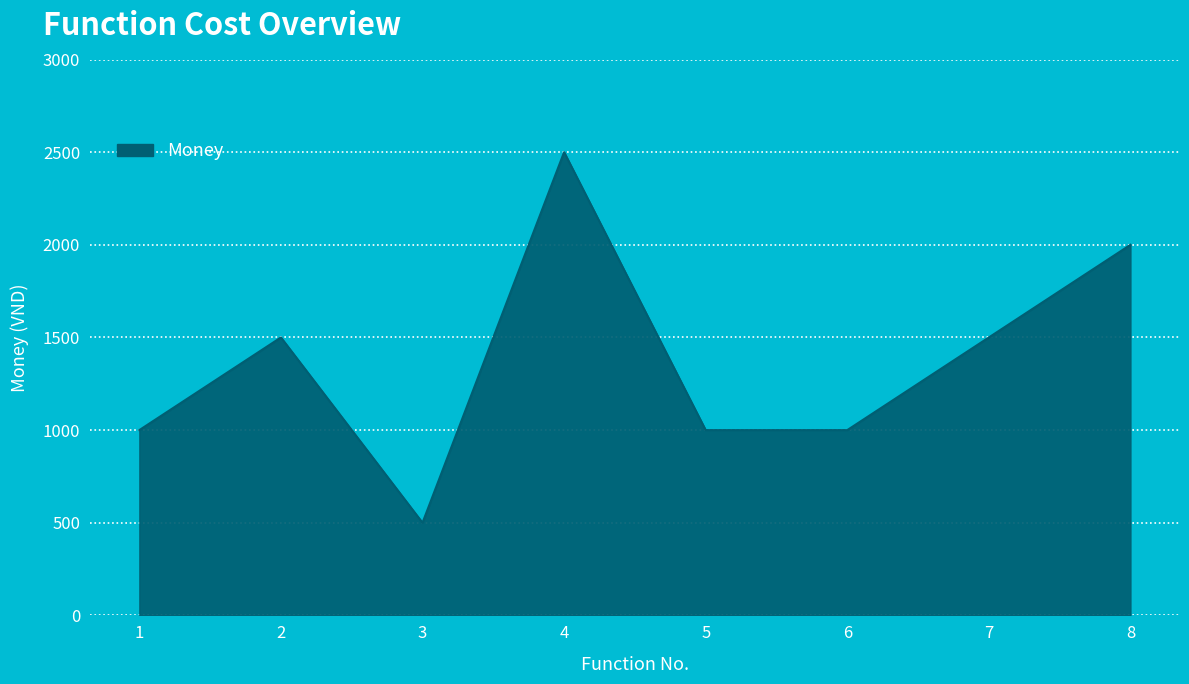

The chart shows a value of 1437 at 4. True or false?

False